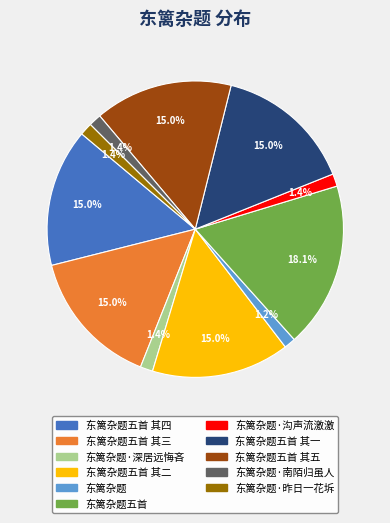

Is there a majority slice in this chart?

No